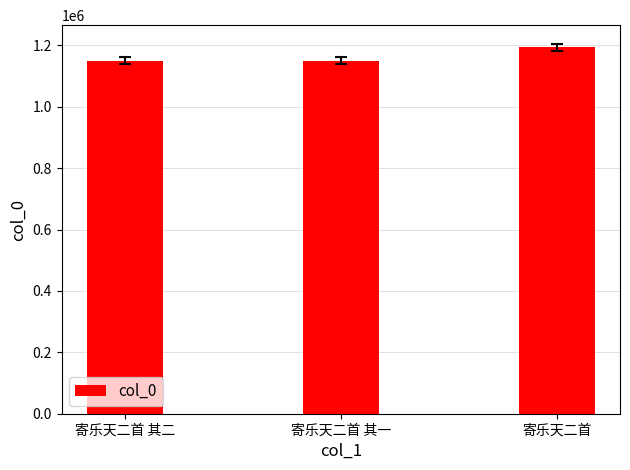

What is the minimum value shown in the chart?

1149424